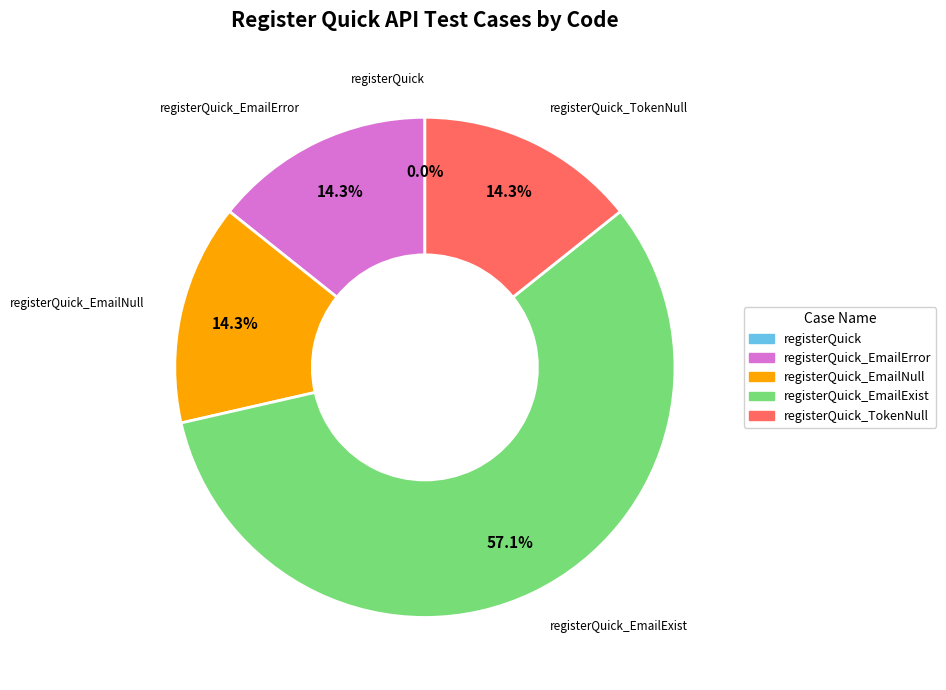

Is there any slice that represents more than half of the pie?

Yes